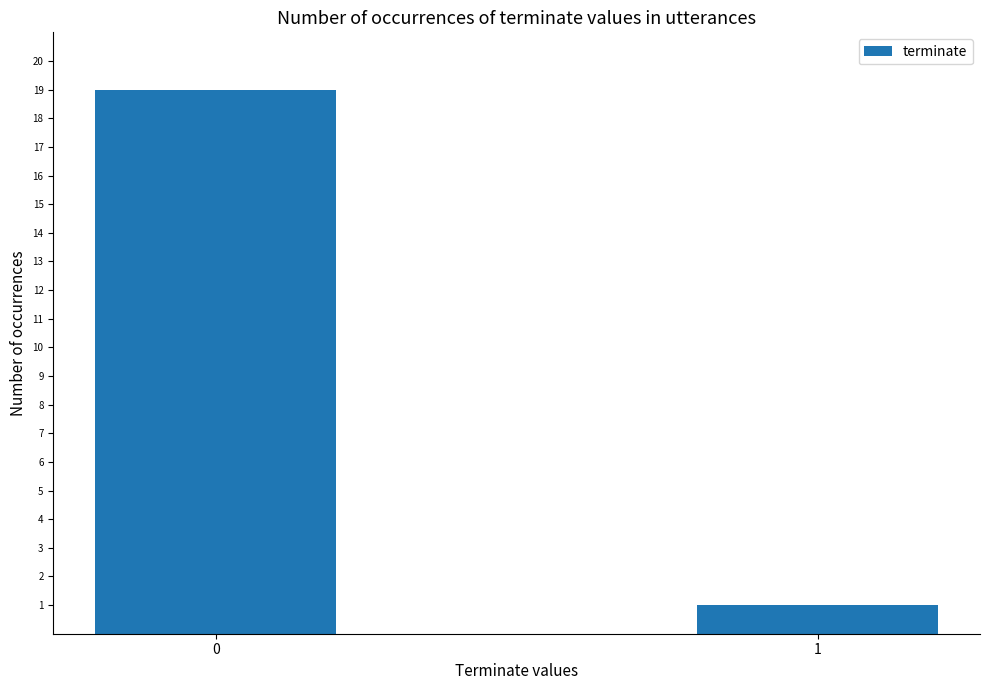

What is the minimum value shown in the chart?

1